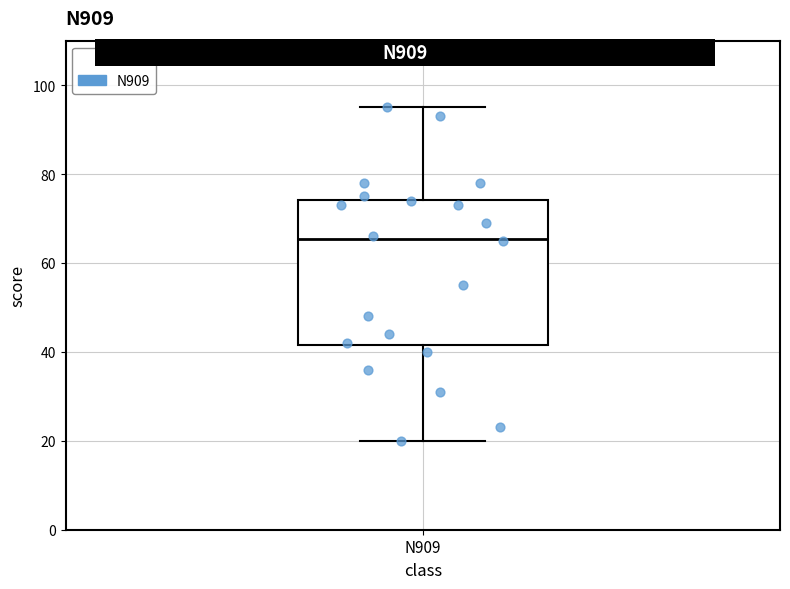

Read this box plot against the y-axis: the position of the median line, the range covered by the box, and the ends of both whiskers. The values are not printed on the chart, so give them approximately, as read against the axis.

median 66, box 42 to 74, whiskers 20 to 96